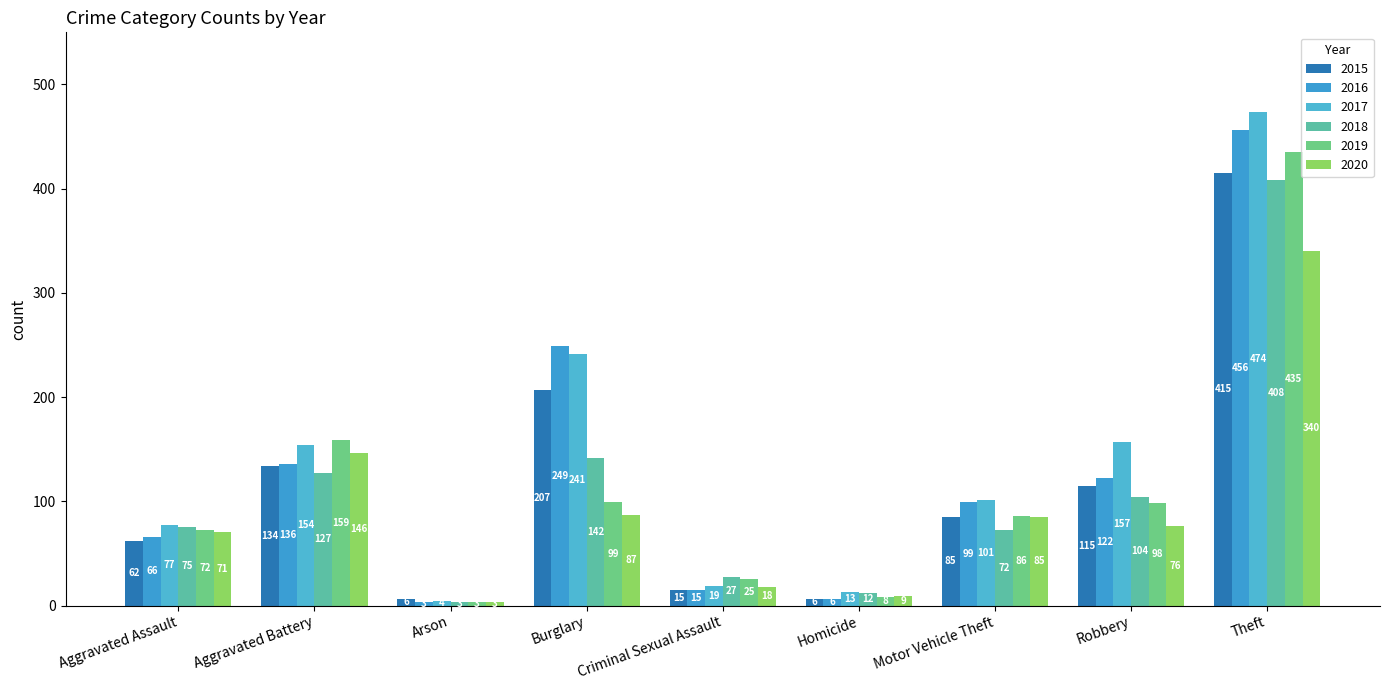

What is the sum of all 2019 values?

985